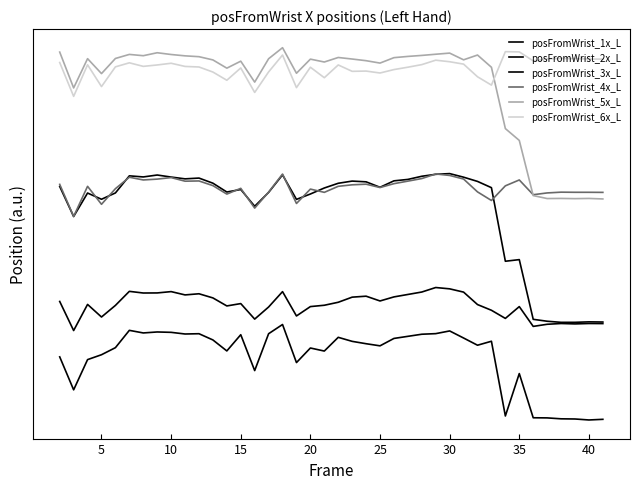

What is the sum of all posFromWrist_3x_L values?

5461.8